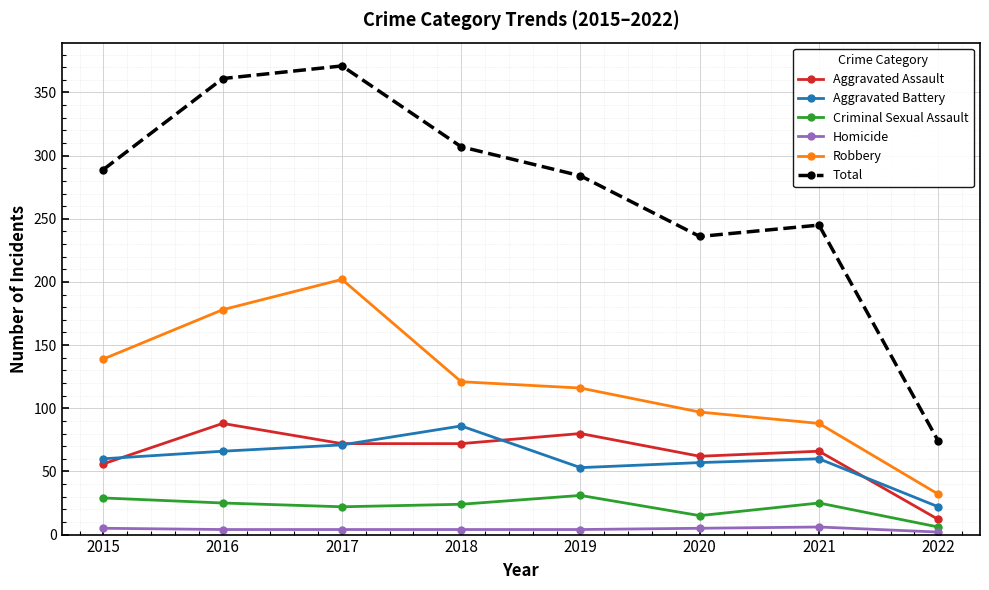

Between 2015 and 2021, which series saw the biggest shift?

Robbery